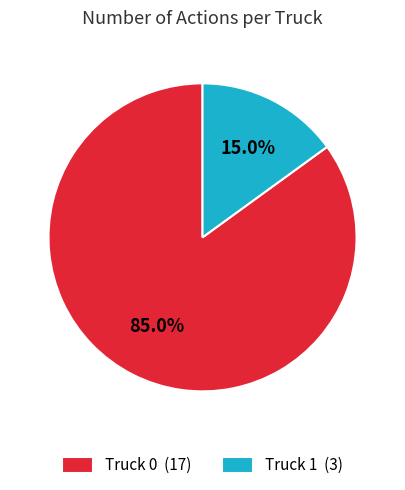

Does Truck 1 account for over 50% of the chart?

No